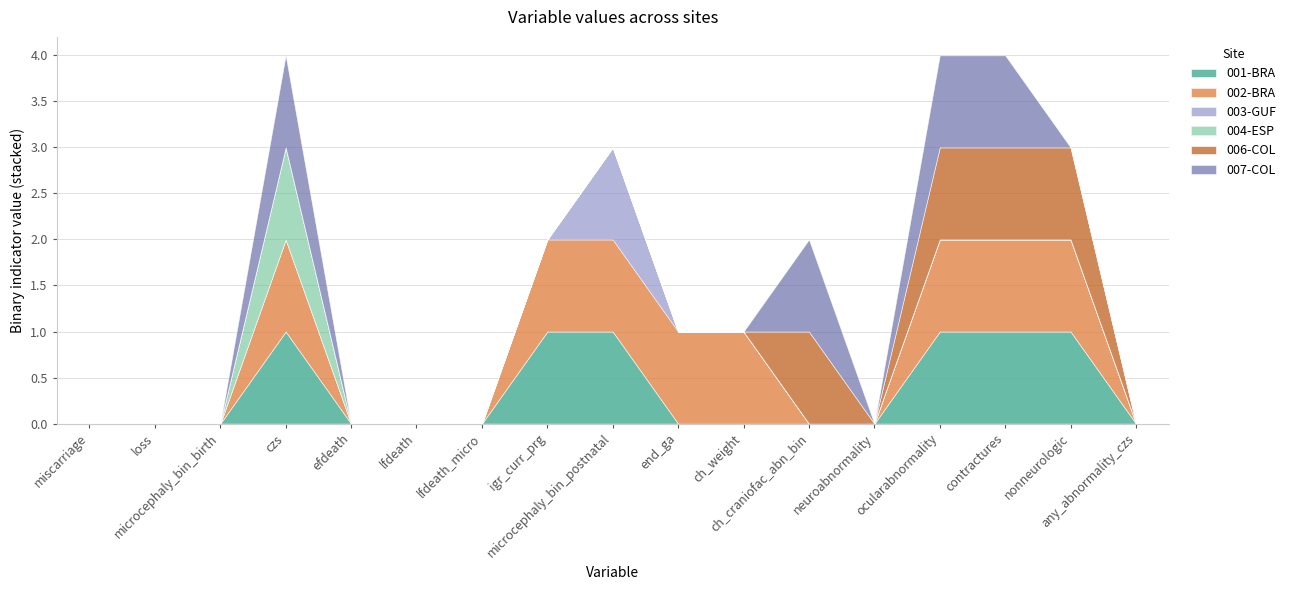

List the series in order of their peak value, highest first.

001-BRA, 002-BRA, 003-GUF, 004-ESP, 006-COL, 007-COL